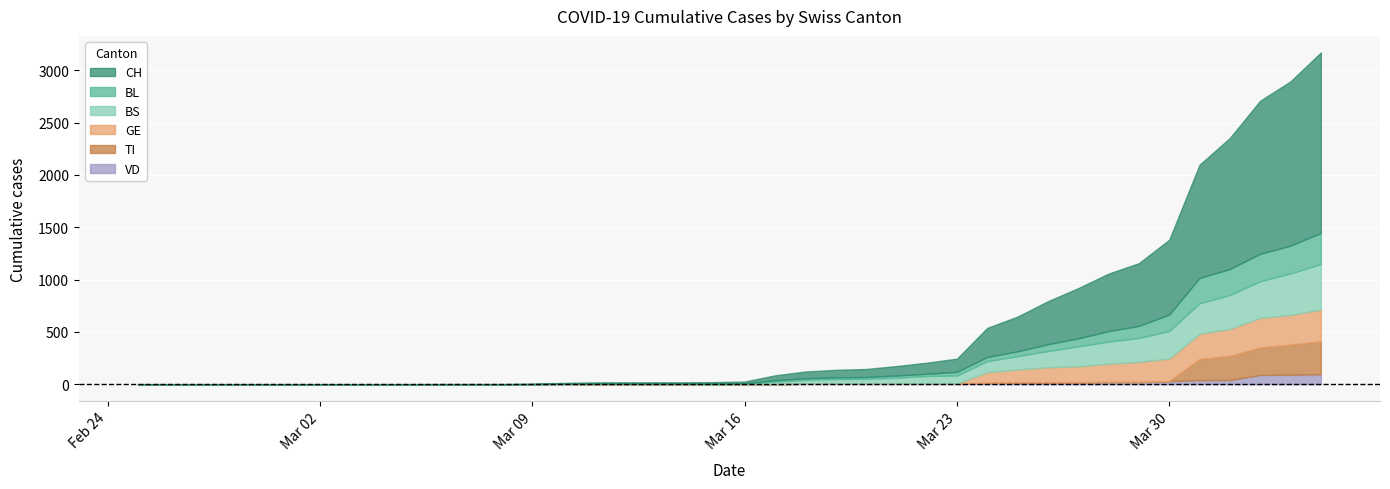

Reading left to right, list all the values displayed in this chart.

CH: 0	0	0	0	0	0	0	0	0	0	1	1	1	3	7	11	12	12	12	15	16	46	64	72	76	90	106	126	278	332	411	480	550	600	715	1082	1253	1464	1570	1725
BL: 0	0	0	0	0	0	0	0	0	0	0	0	0	1	2	2	2	2	2	5	5	13	16	16	18	21	21	35	40	46	65	76	100	115	158	242	249	262	266	298
BS: 0	0	0	0	0	0	0	0	0	0	0	0	0	0	0	4	4	4	4	0	4	25	36	44	46	57	73	78	105	128	155	191	211	228	263	292	323	350	397	434
GE: 0	0	0	0	0	0	0	0	0	0	0	0	0	0	0	0	0	0	0	0	0	0	0	0	0	0	0	0	103	122	144	153	175	193	216	241	260	283	284	305
TI: 0	0	0	0	0	0	0	0	0	0	0	0	0	0	0	0	0	0	0	0	0	0	0	0	0	0	0	0	0	0	0	0	0	0	0	202	229	263	287	314
VD: 0	0	0	0	0	0	0	0	0	0	0	0	0	0	3	0	0	0	0	0	0	0	5	5	5	5	5	5	12	18	18	18	21	21	29	39	40	88	91	95